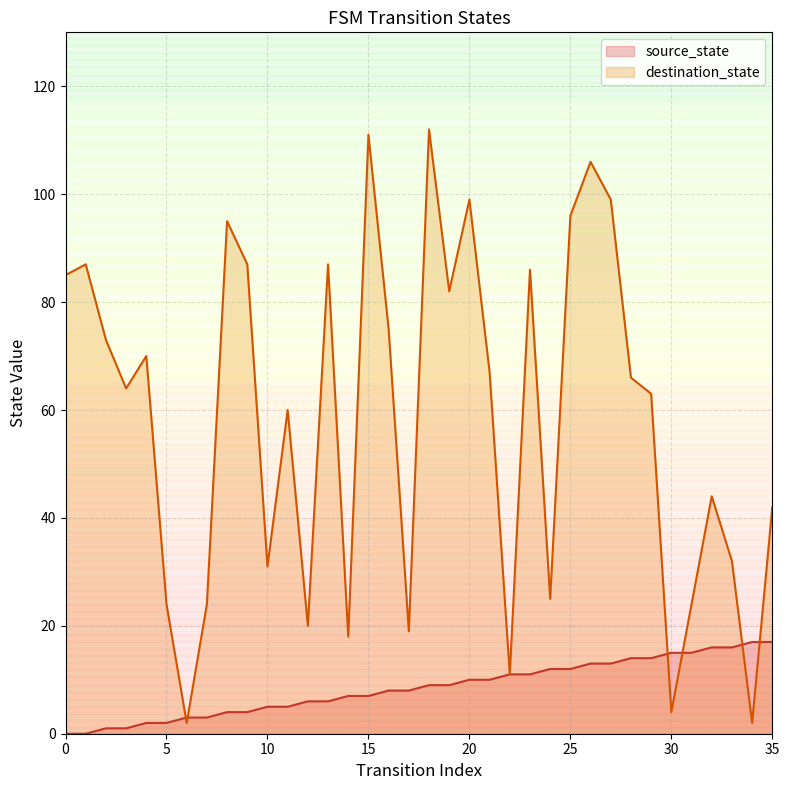

Reading left to right, extract all data points from this chart.

source_state: 0	0	1	1	2	2	3	3	4	4	5	5	6	6	7	7	8	8	9	9	10	10	11	11	12	12	13	13	14	14	15	15	16	16	17	17
destination_state: 85	87	73	64	70	24	2	24	95	87	31	60	20	87	18	111	75	19	112	82	99	67	11	86	25	96	106	99	66	63	4	24	44	32	2	42